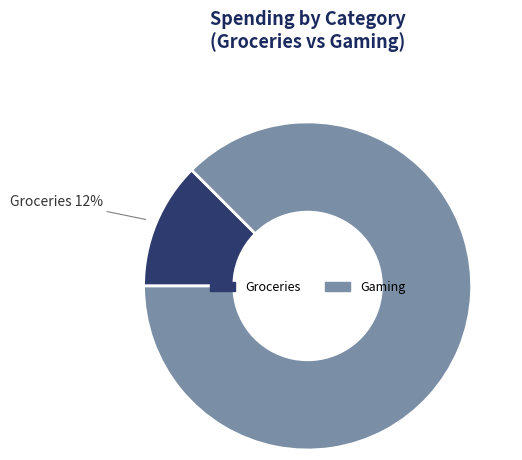

Count the number of slices in the pie.

2